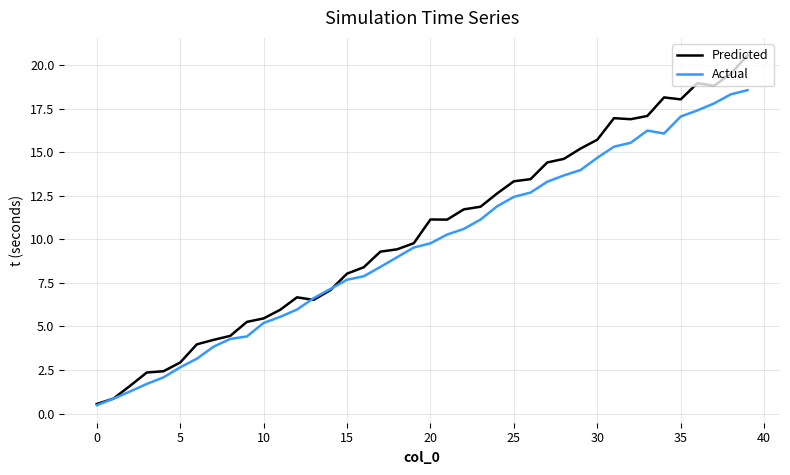

What is the difference between the maximum and minimum values in the Actual series?

18.1